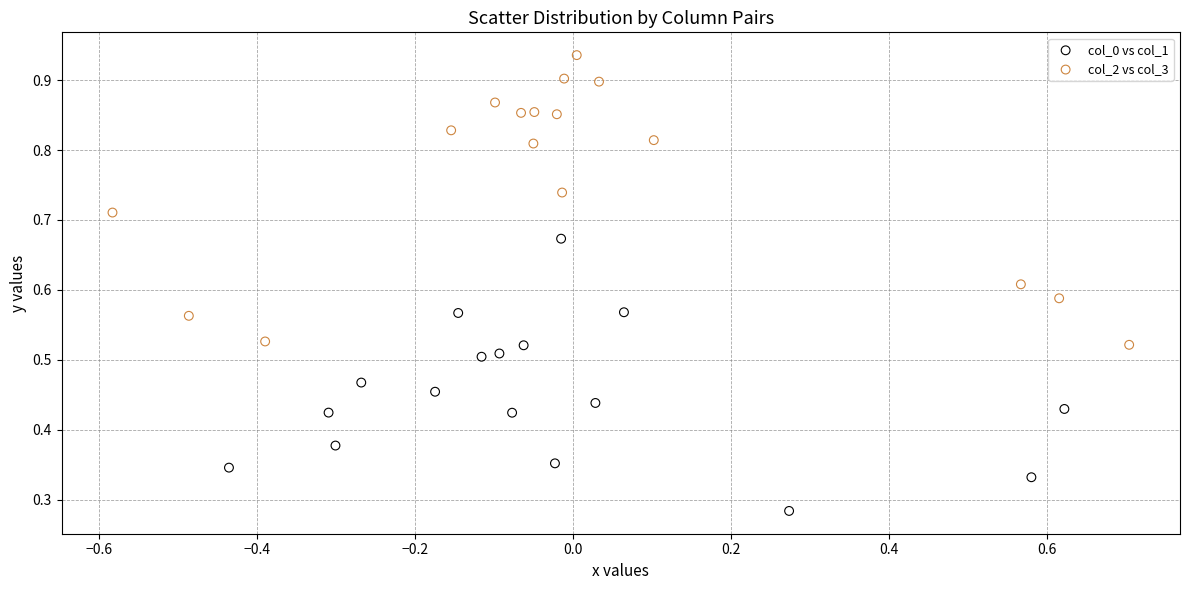

Which series contains the lowest Y value?

col_0 vs col_1